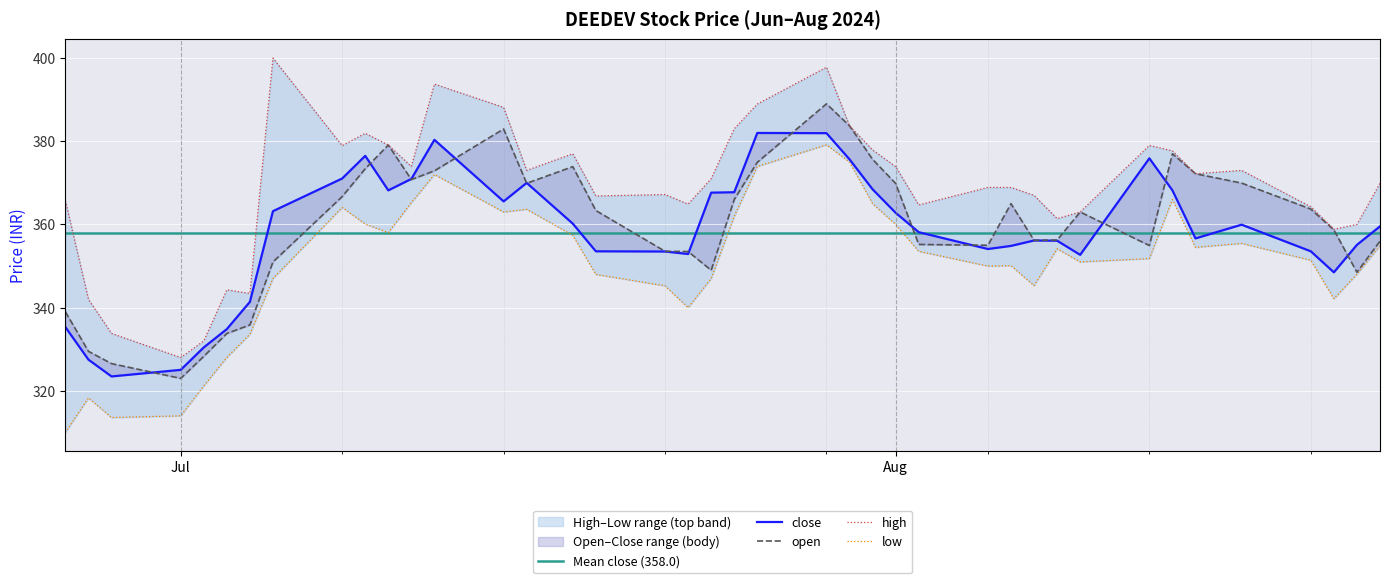

At which label is close closest to 352?

2024-08-09